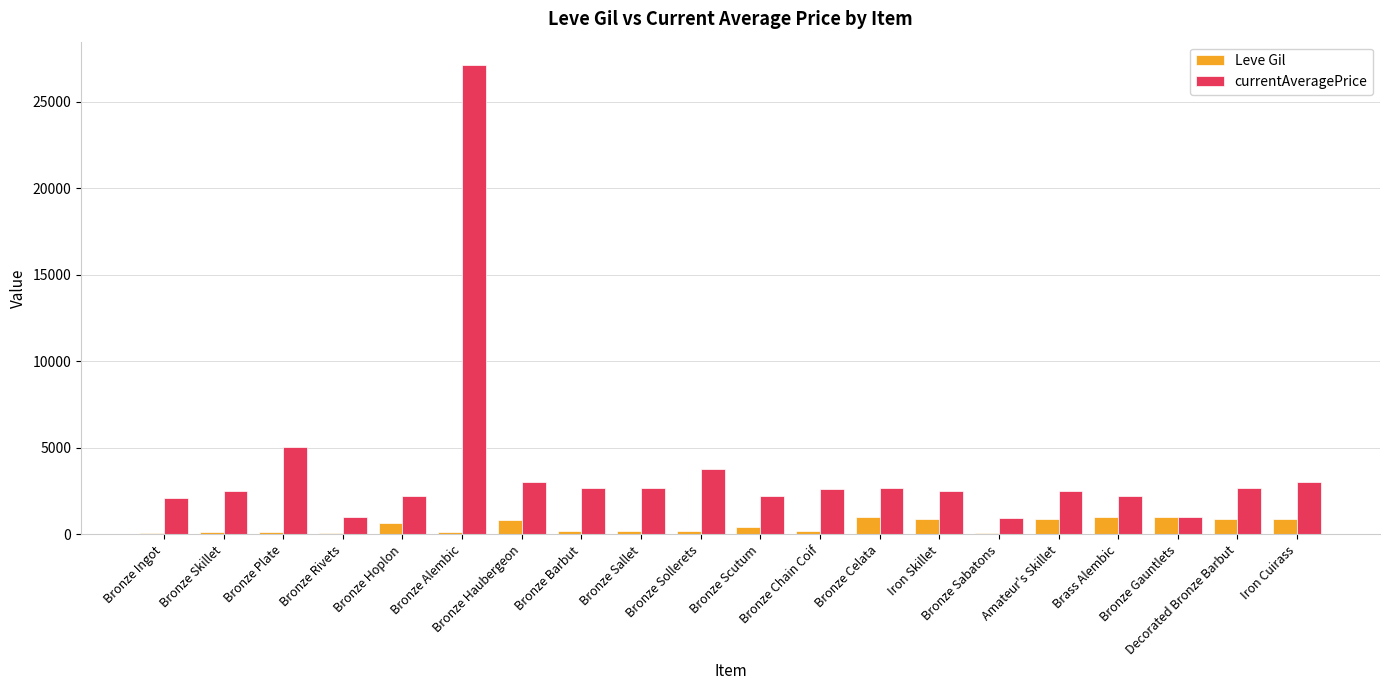

What is the maximum value for currentAveragePrice?

27125.0